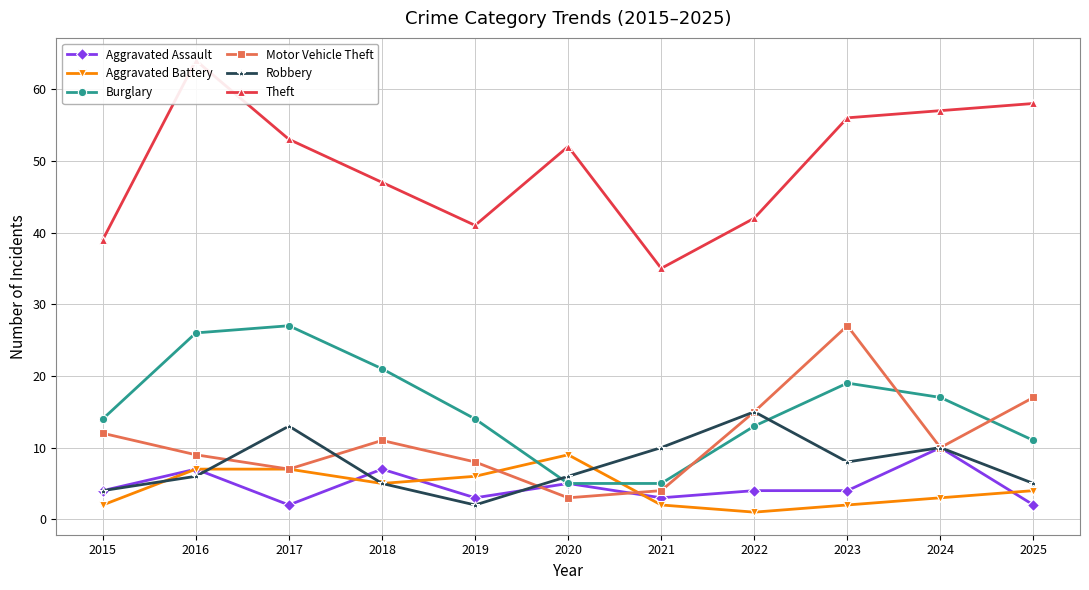

True or false: Robbery has more than 1 interior local peaks.

True